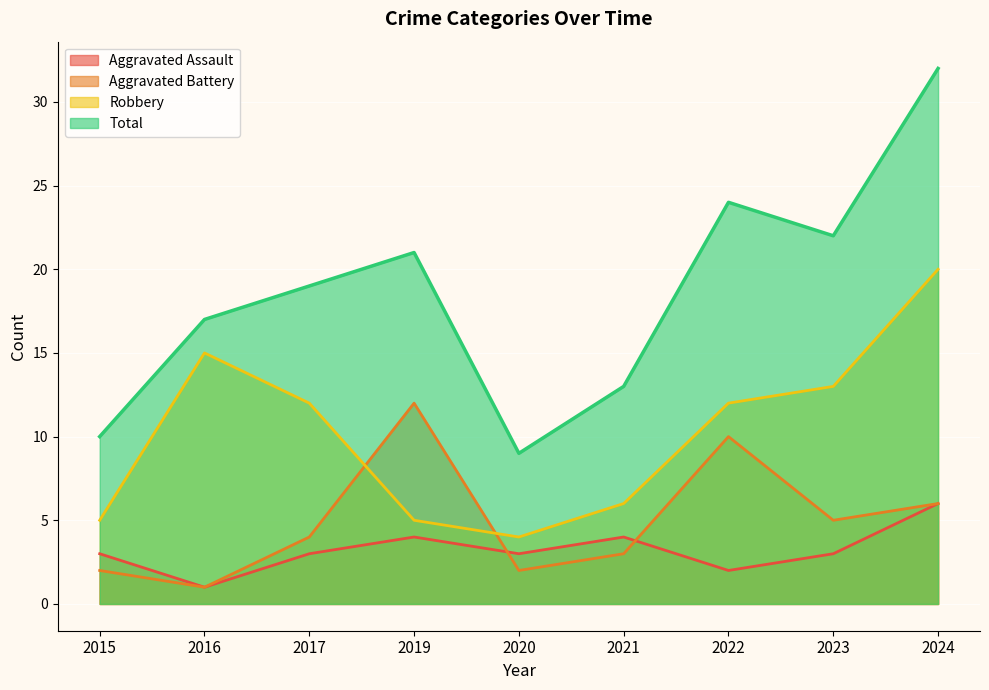

Read the Aggravated Assault value at 2022.

2